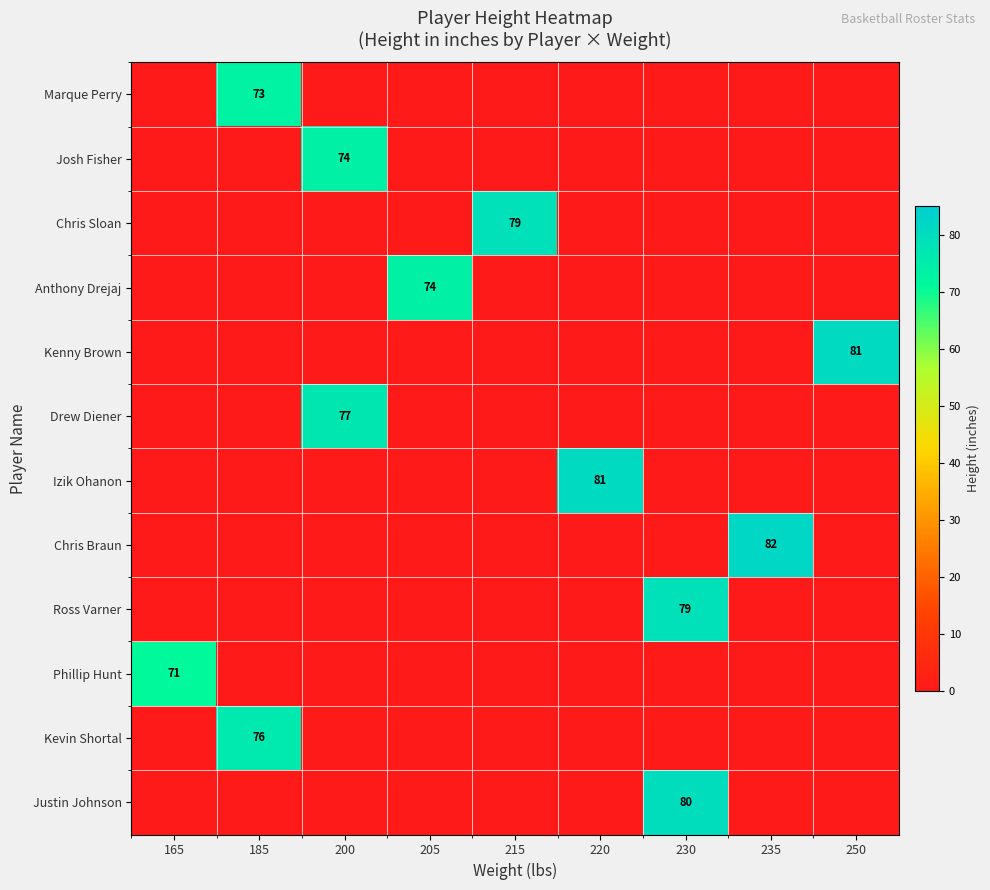

The Kenny Brown series shows 142 at 250. True or false?

False